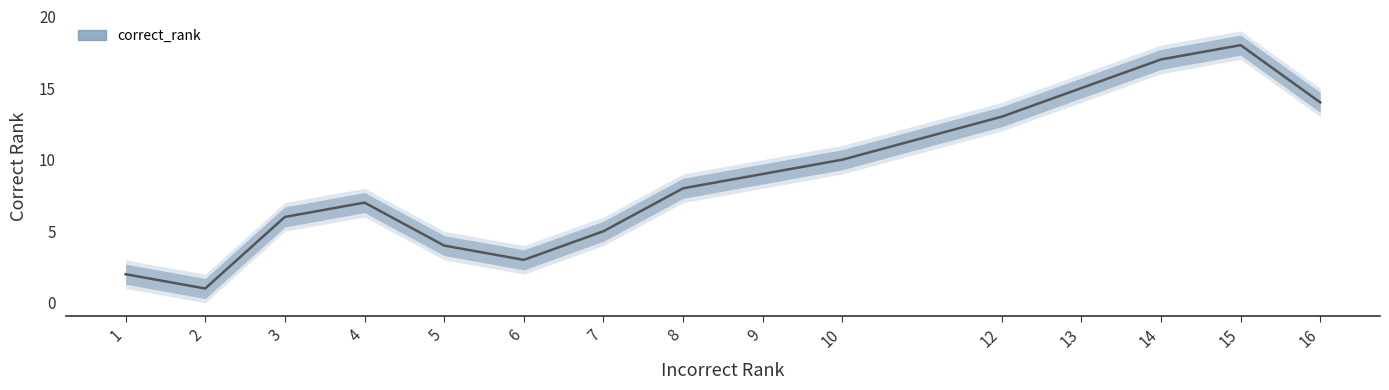

What is the difference between the maximum and minimum values?

17